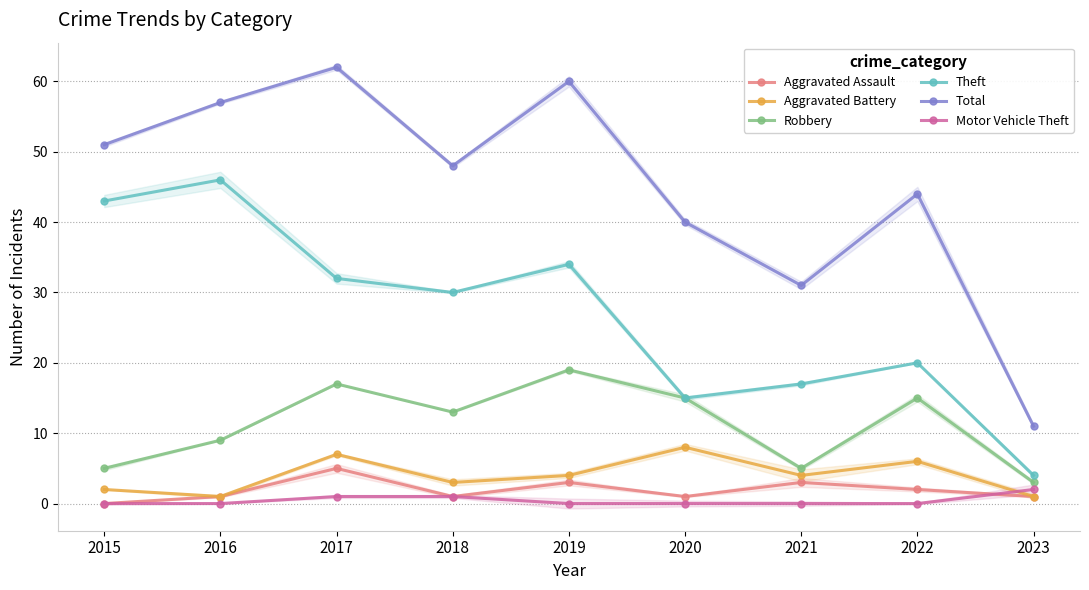

At which label does Theft first exceed 30?

2015